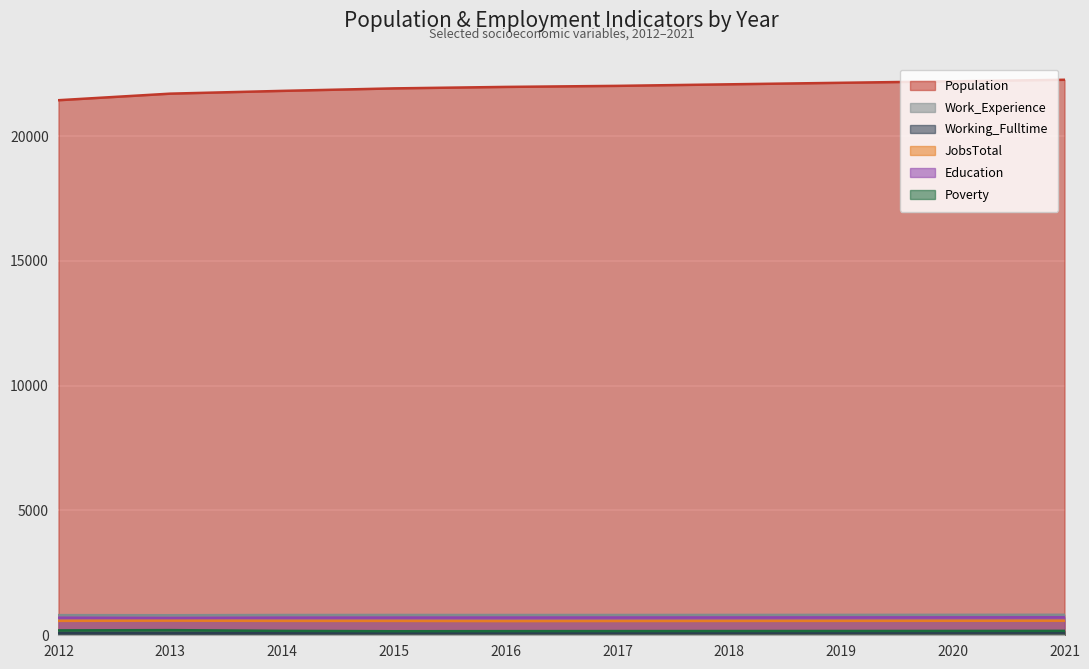

What are all the series names shown in the legend?

Population, Work_Experience, Working_Fulltime, JobsTotal, Education, Poverty